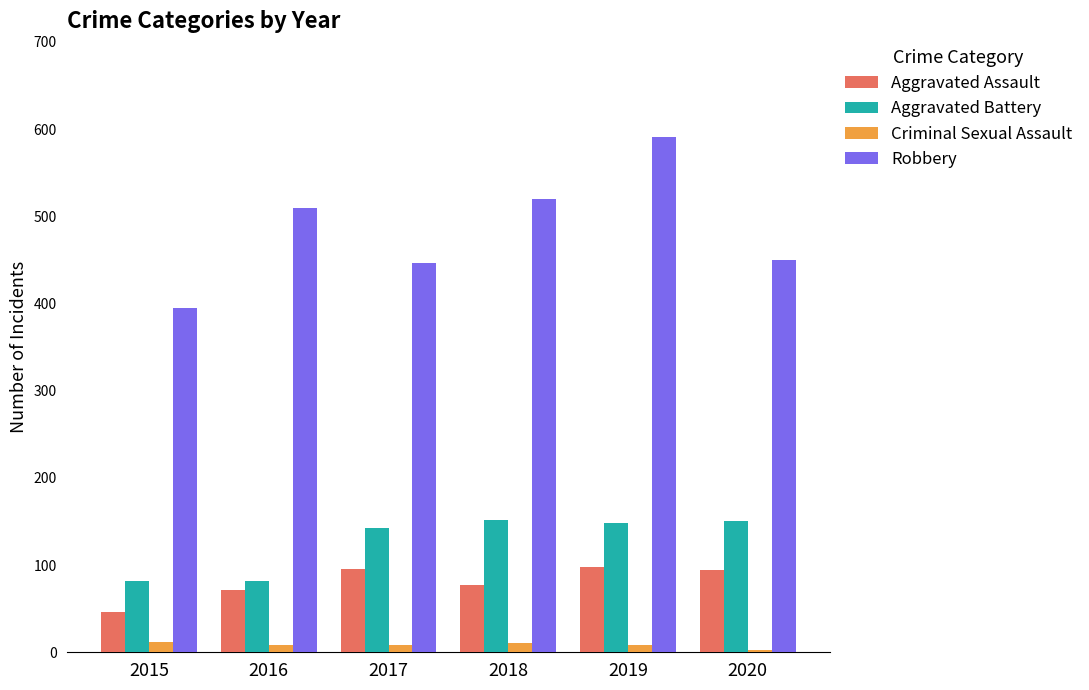

True or false: Aggravated Battery has a value of 82 at 2015.

True